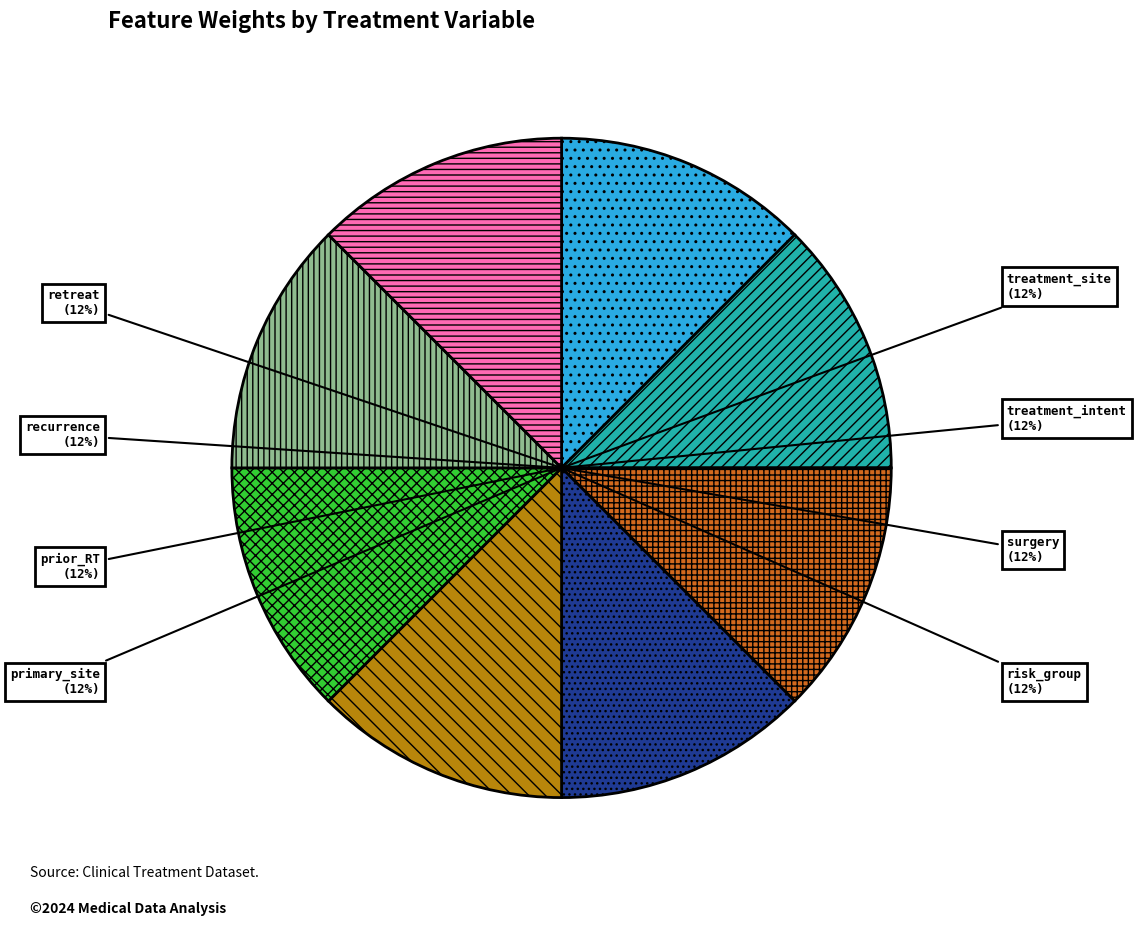

Do treatment_intent and primary_site together represent more than half of the pie?

No